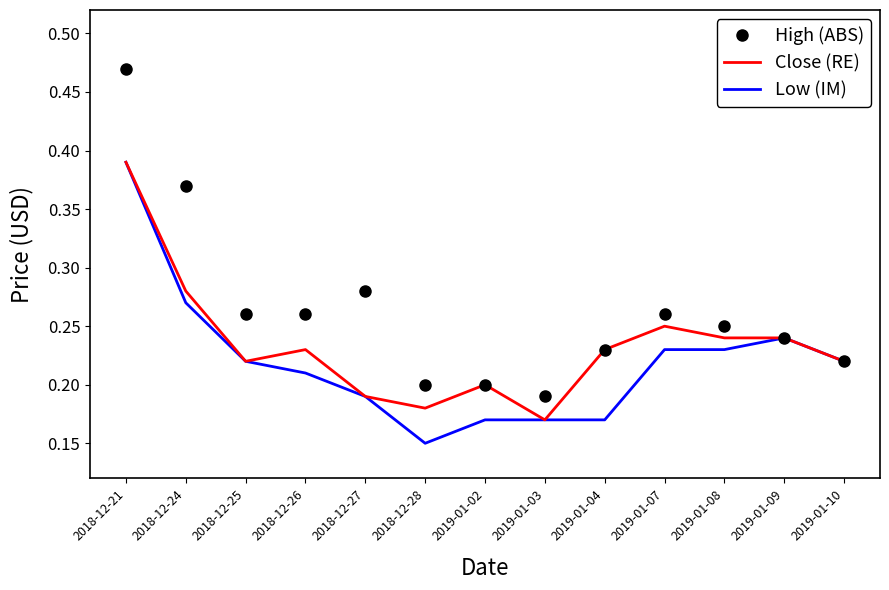

Is it true that High (ABS) equals 0.1 at 2018-12-24?

False